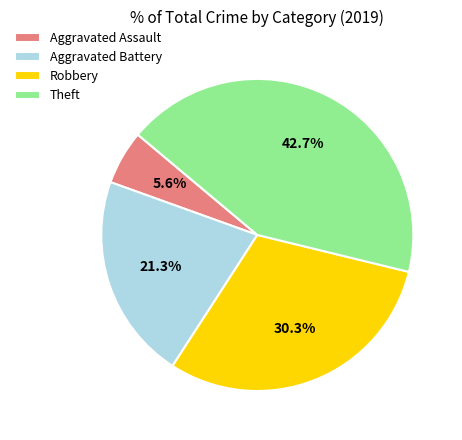

How many slices are in this pie chart?

4